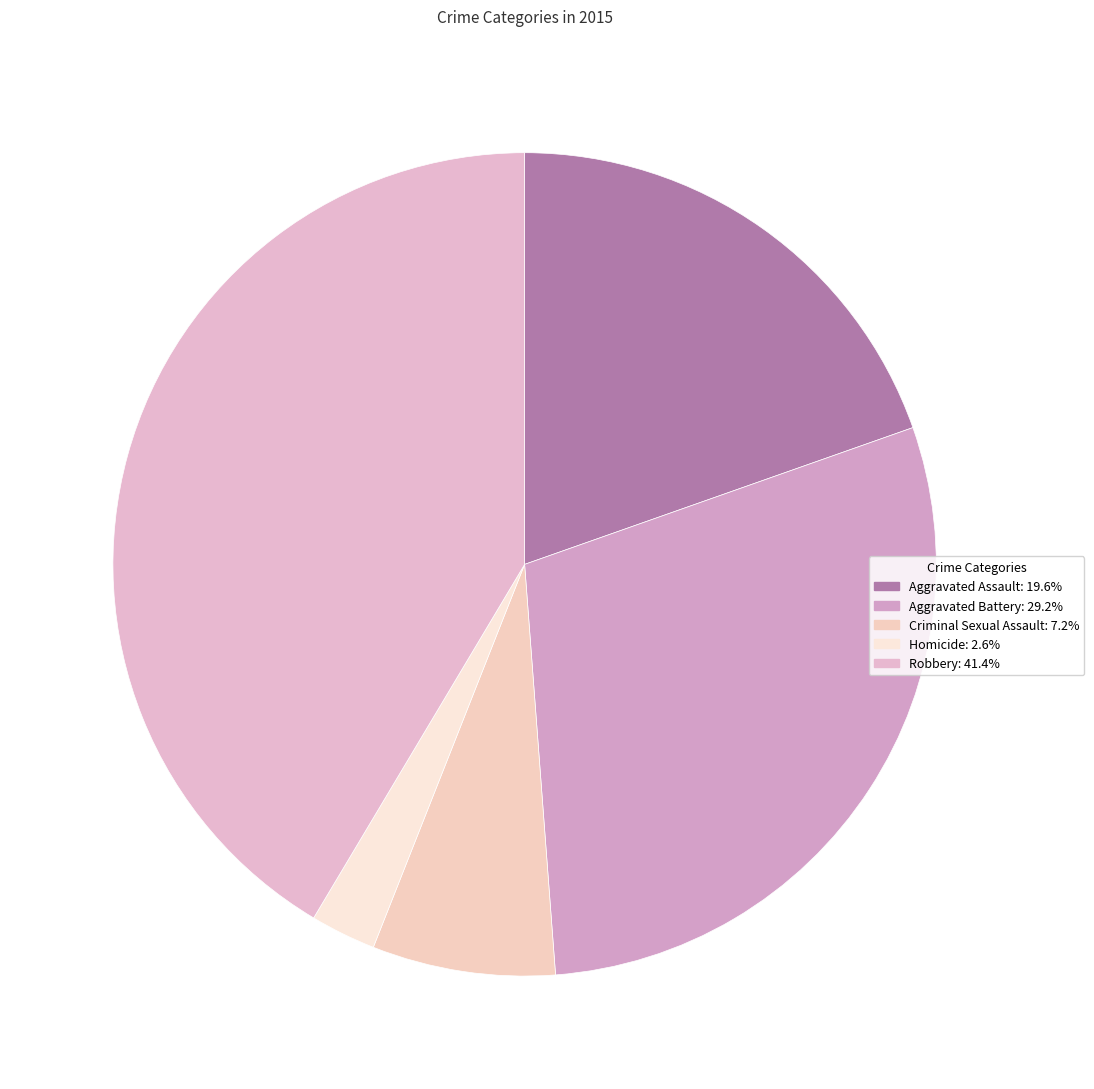

Is there a majority slice in this chart?

No